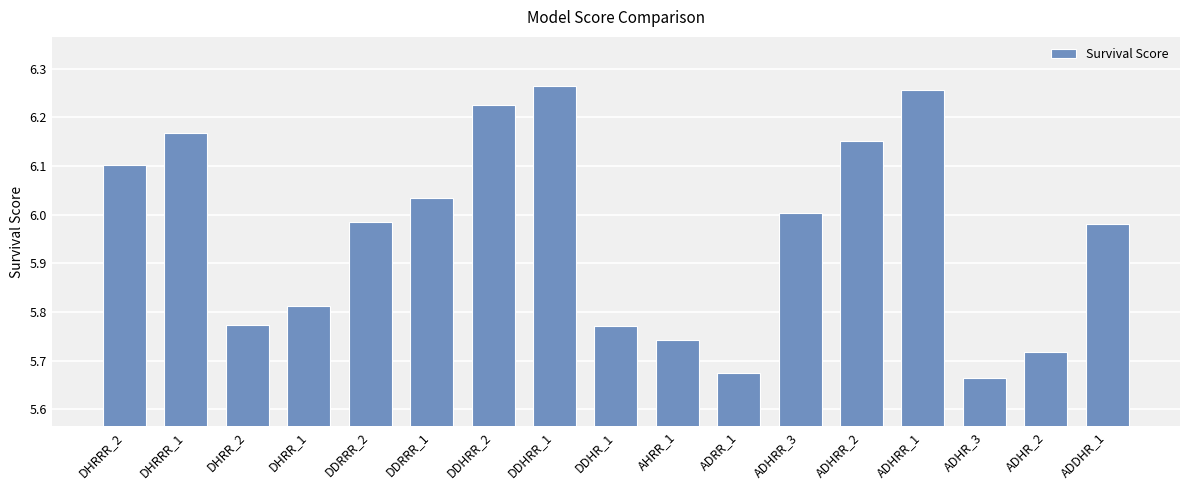

What is the label of the 15th bar from the right?

DHRR_2